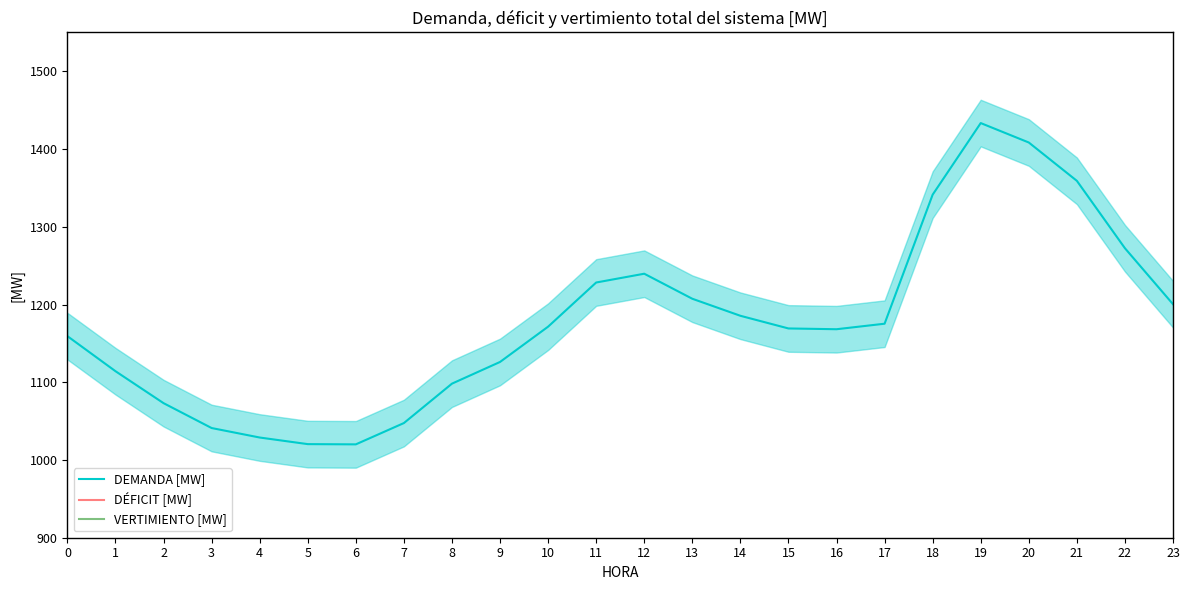

Which series has the widest spread of values?

DEMANDA [MW]